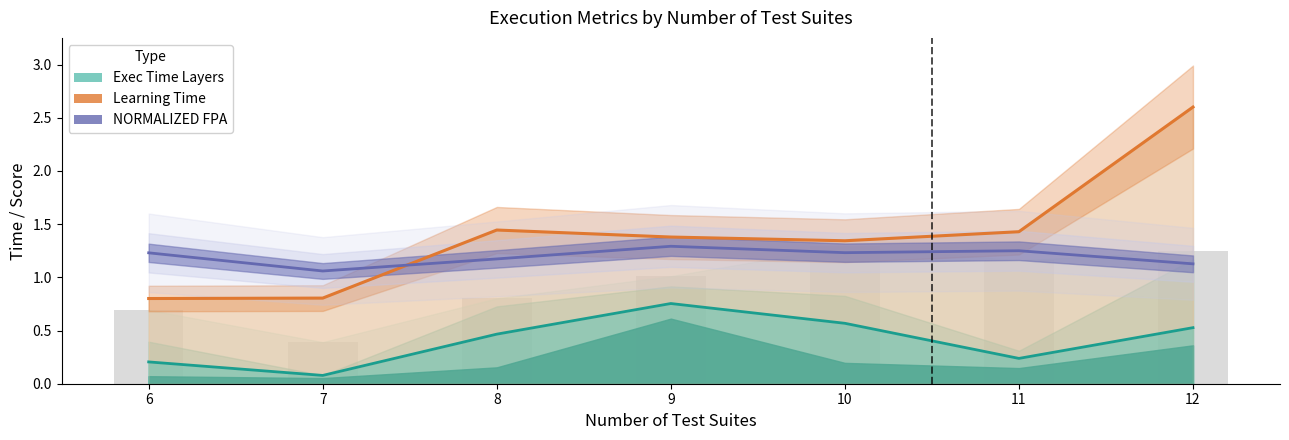

What is the value of the NORMALIZED_FPA (×1.4) bar at the 5th from the left?

1.2